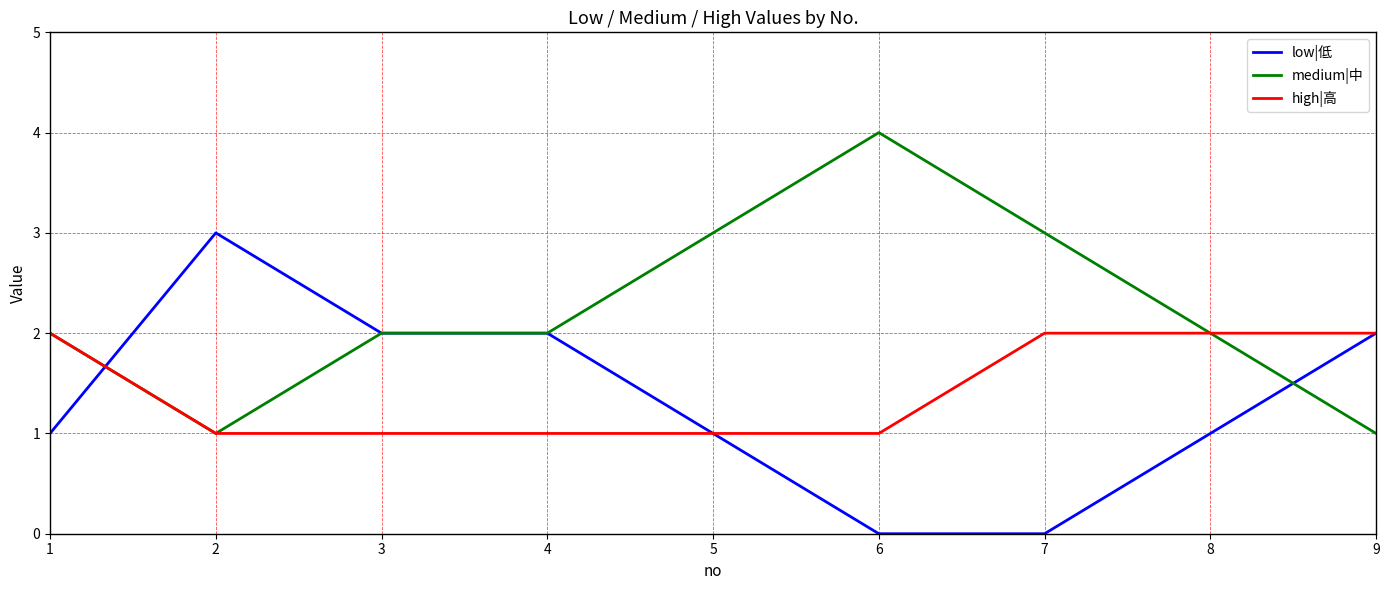

What is the difference between the maximum and second lowest values in the low|低 series?

3